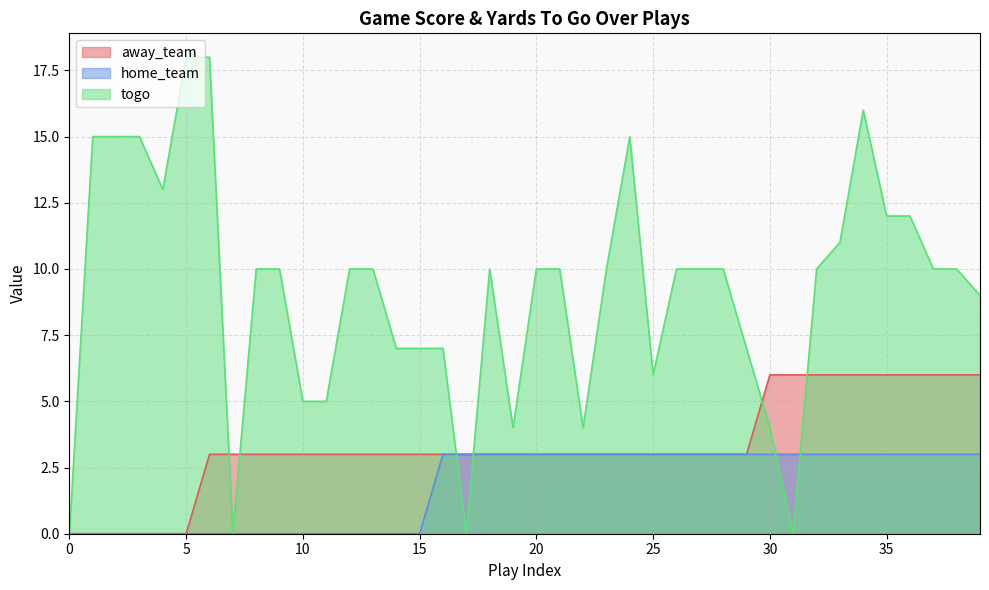

Which series has the widest spread of values?

togo